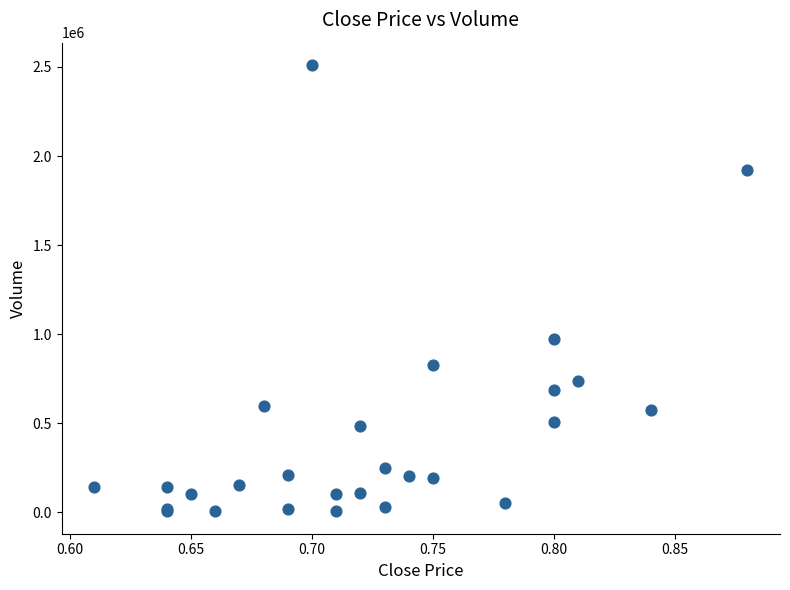

What Y value in the scatter plot is closest to 1258000?

975000